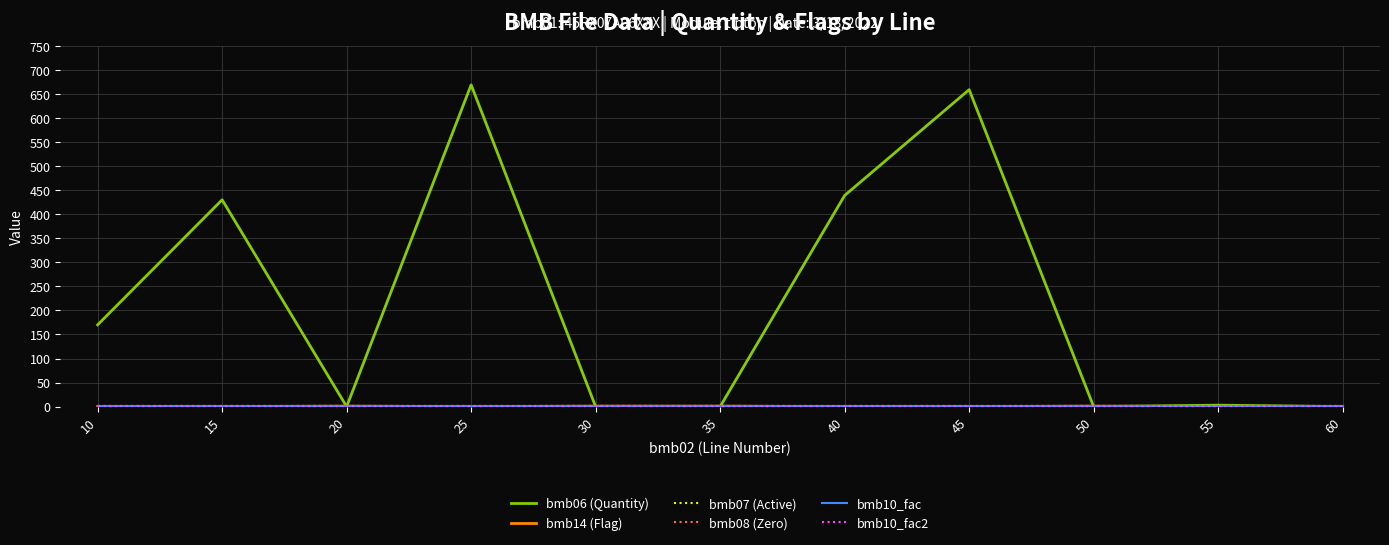

What is the value of the bmb14 (Flag) point at the 3rd from the left?

1.0